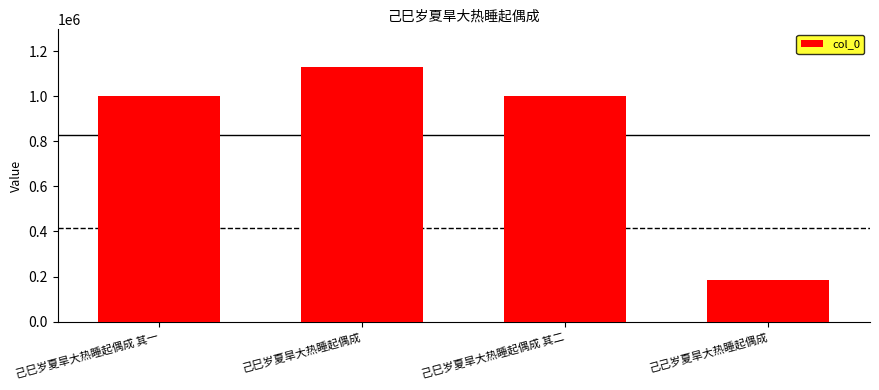

Approximately how many times larger is the value at 己巳岁夏旱大热睡起偶成 compared to 己巳岁夏旱大热睡起偶成 其一?

1.1